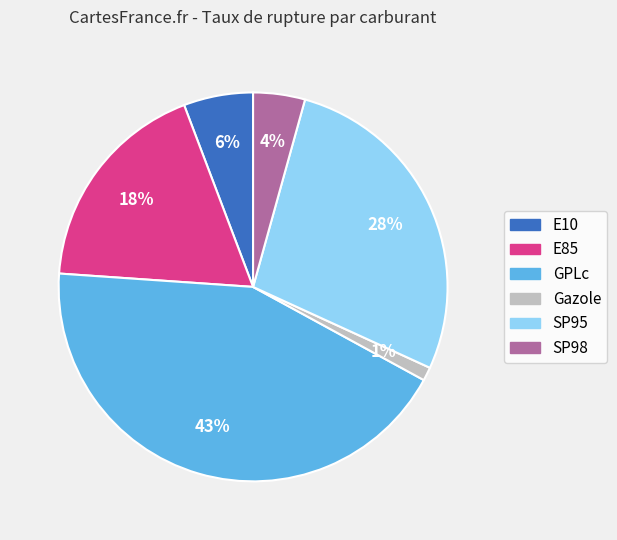

How many segments does this pie chart have?

6